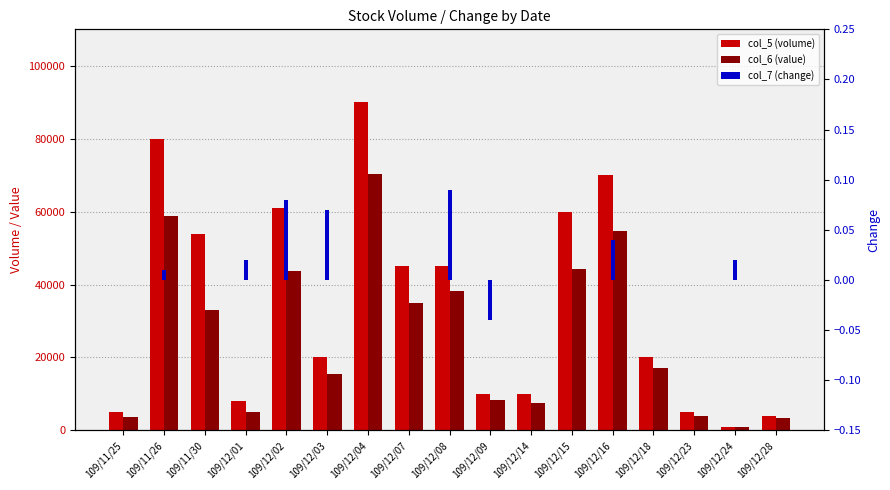

Between 109/11/30 and 109/12/08, which series saw the biggest shift?

col_5 (volume)